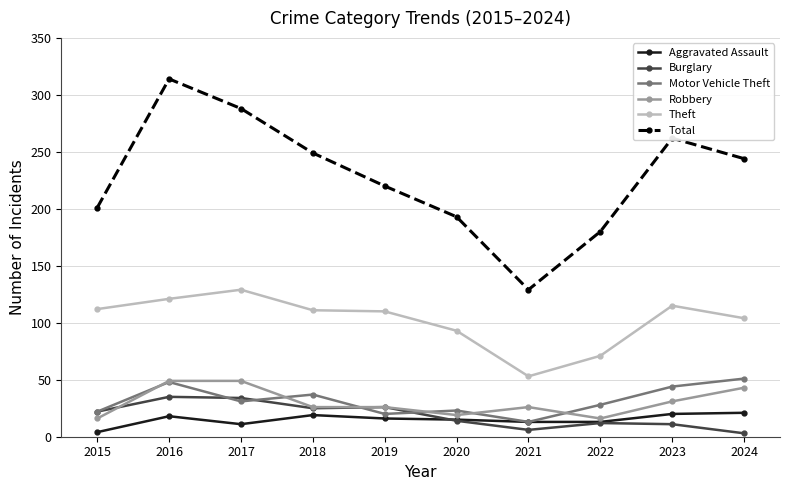

What is the sum of all Robbery values?

301